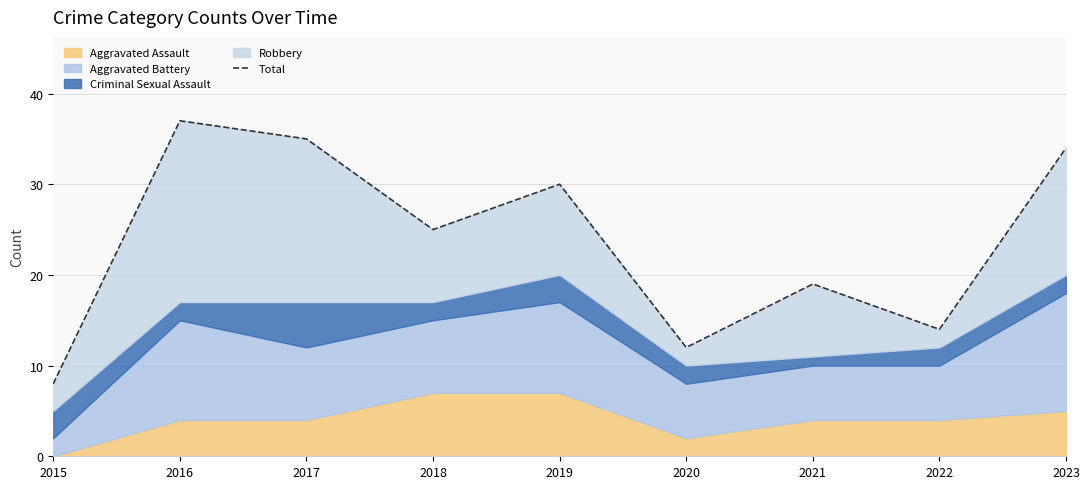

Where does the data first go above 25?

2016